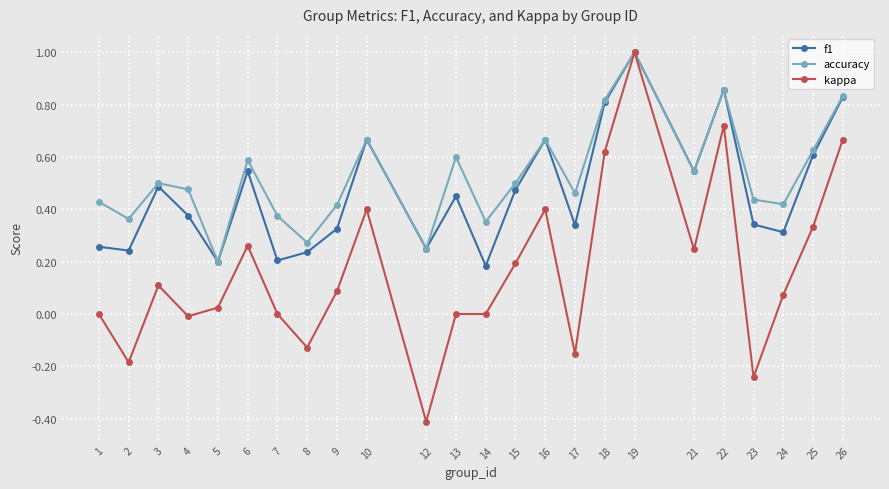

Between 19 and 25, which series saw the biggest shift?

kappa